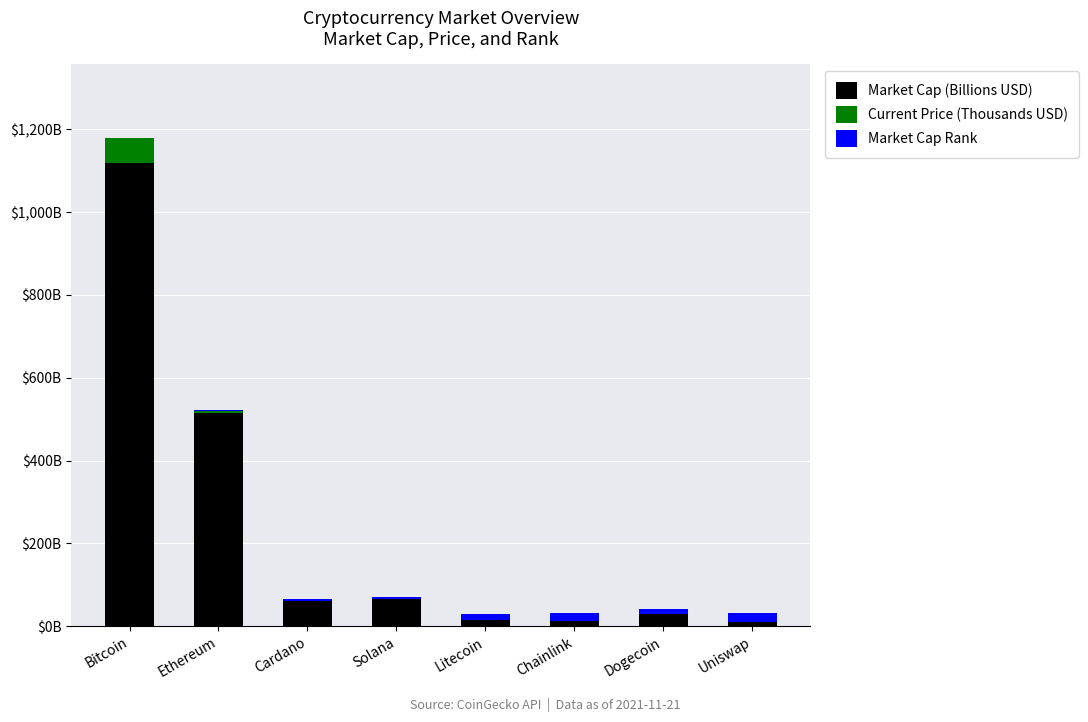

Are the bars horizontal?

No